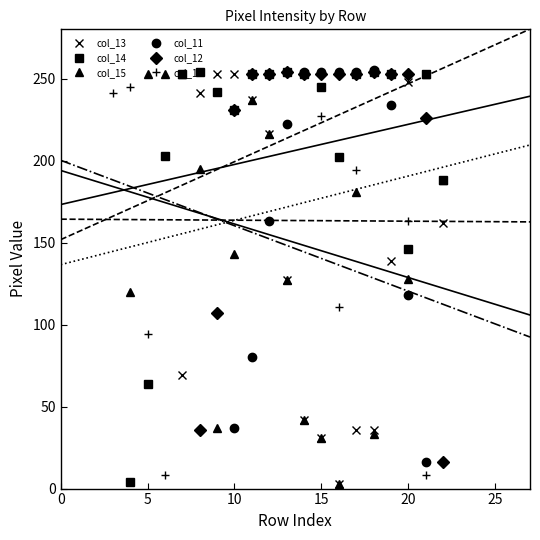

Reading right to left, extract all data points from this chart.

col_13: 27=0	26=0	25=0	24=0	23=0	22=162	21=253	20=248	19=139	18=36	17=36	16=3	15=31	14=42	13=127	12=216	11=237	10=253	9=253	8=241	7=69	6=0	5=0	4=0	3=0	2=0	1=0	0=0
col_14: 27=0	26=0	25=0	24=0	23=0	22=188	21=253	20=146	19=253	18=254	17=253	16=202	15=245	14=253	13=254	12=253	11=253	10=231	9=242	8=254	7=253	6=203	5=64	4=4	3=0	2=0	1=0	0=0
col_15: 27=0	26=0	25=0	24=0	23=0	22=188	21=253	20=128	19=0	18=33	17=181	16=3	15=31	14=42	13=127	12=216	11=237	10=143	9=37	8=195	7=253	6=253	5=253	4=120	3=0	2=0	1=0	0=0
col_11: 27=0	26=0	25=0	24=0	23=0	22=0	21=16	20=118	19=234	18=255	17=254	16=254	15=254	14=254	13=222	12=163	11=80	10=37	9=0	8=0	7=0	6=0	5=0	4=0	3=0	2=0	1=0	0=0
col_12: 27=0	26=0	25=0	24=0	23=0	22=16	21=226	20=253	19=253	18=254	17=253	16=253	15=253	14=253	13=254	12=253	11=253	10=231	9=107	8=36	7=0	6=0	5=0	4=0	3=0	2=0	1=0	0=0
col_18: 27=0	26=0	25=0	24=0	23=0	22=0	21=8	20=163	19=253	18=254	17=194	16=111	15=227	14=0	13=0	12=0	11=0	10=0	9=0	8=0	7=0	6=8	5=94	4=245	3=241	2=0	1=0	0=0